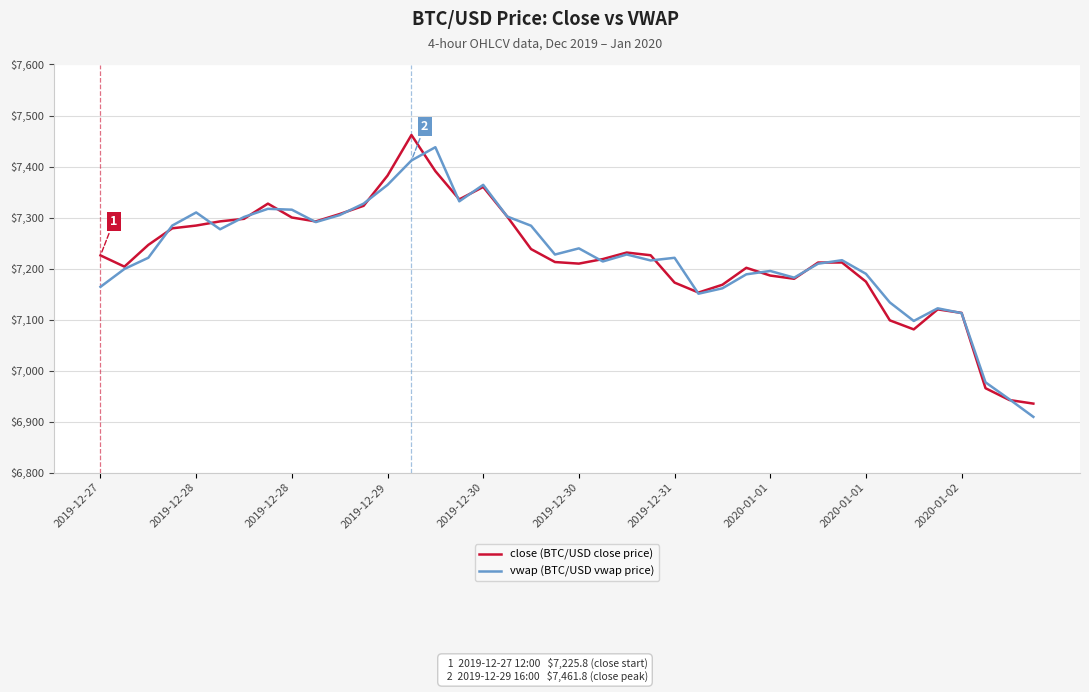

What is the maximum value shown in the chart?

7461.8